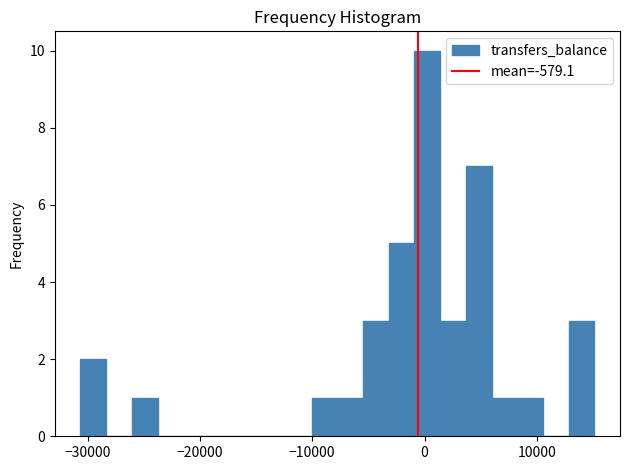

Around what value on the x-axis is the tallest bar? Give the approximate position of its centre, as read against the axis.

0